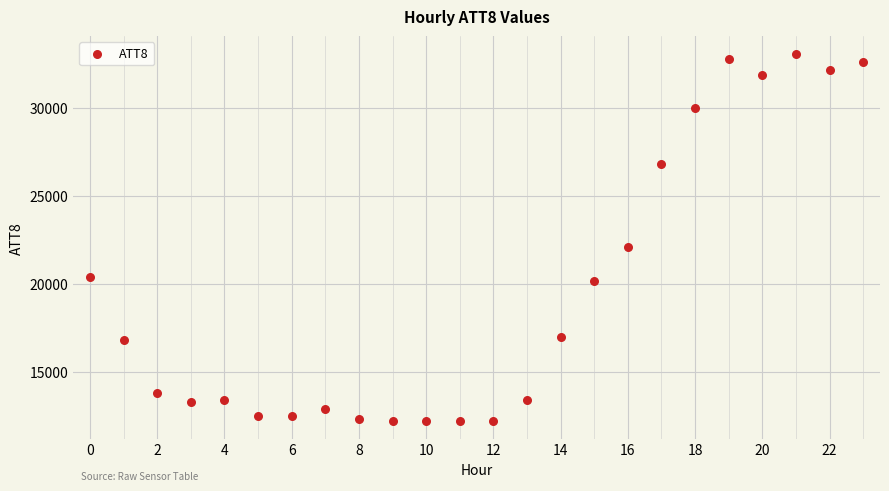

What Y value in the scatter plot is closest to 22650?

22100